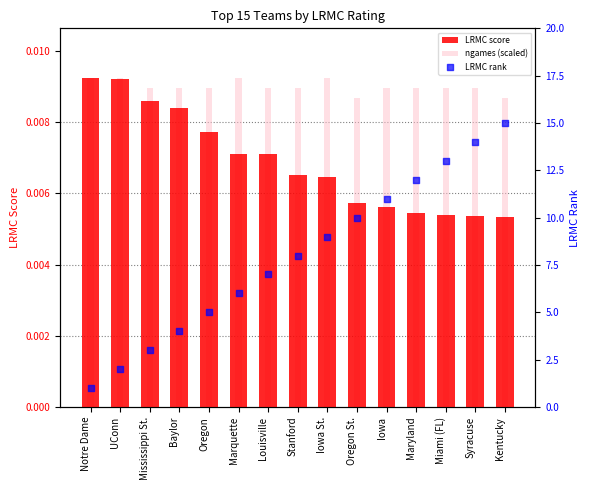

What are all the series names shown in the legend?

LRMC score, ngames (scaled), LRMC rank